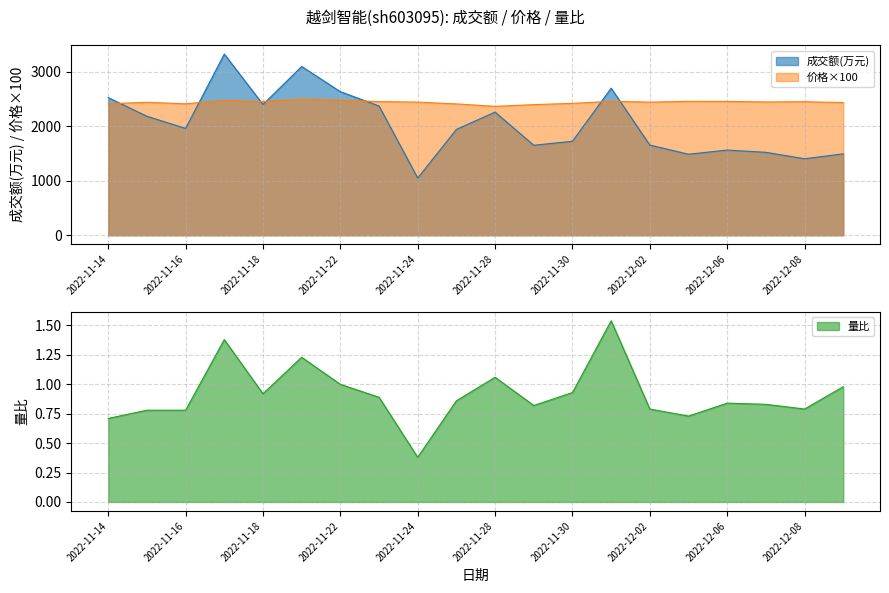

Which category has the lowest value in the 价格 series?

2022-11-28